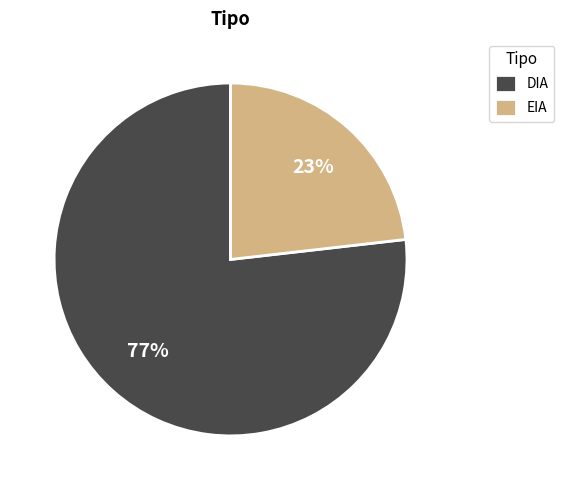

Which slice is the smallest?

EIA